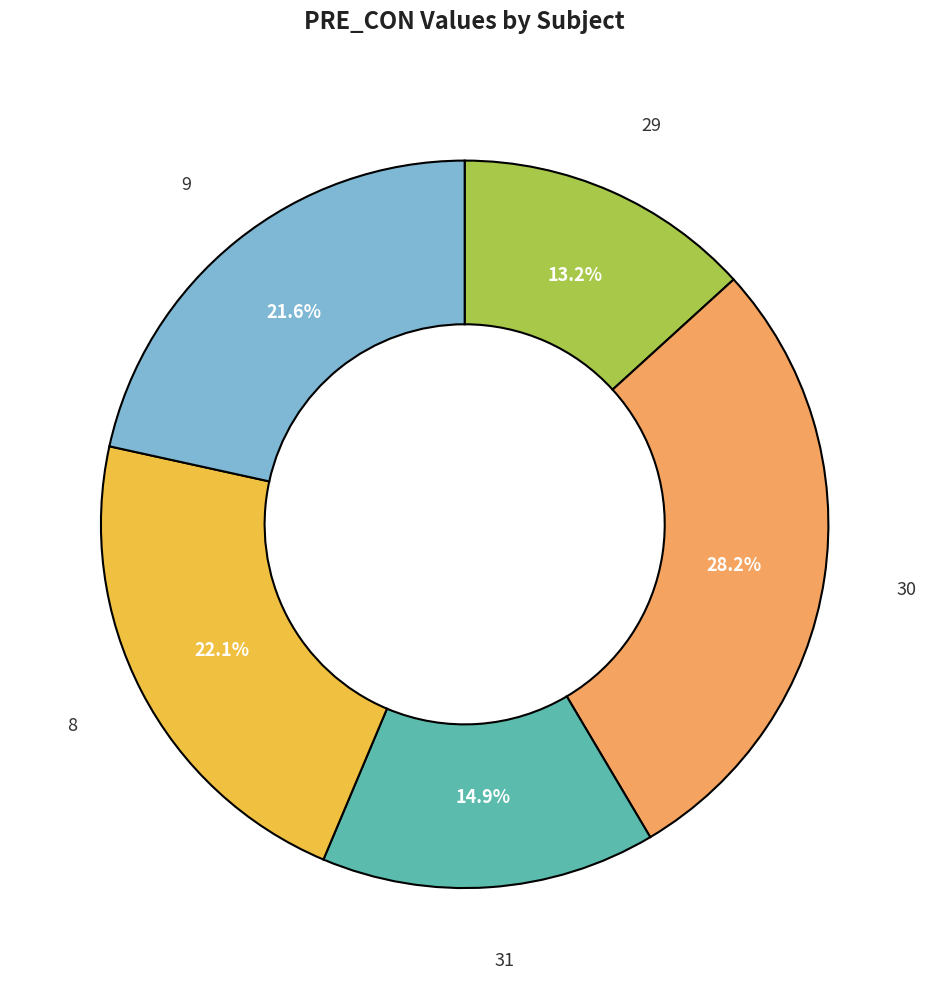

Is there any slice that represents more than half of the pie?

No